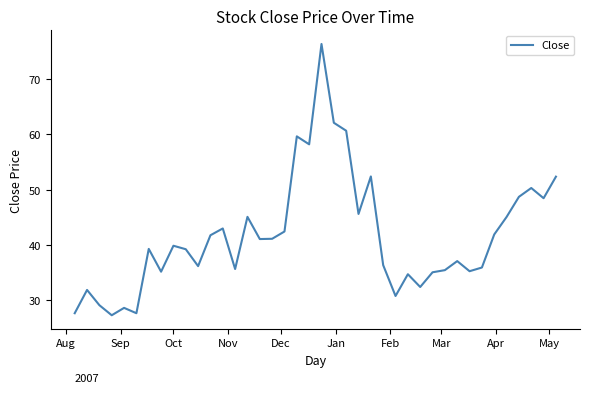

What is the difference between the maximum and minimum values?

49.1